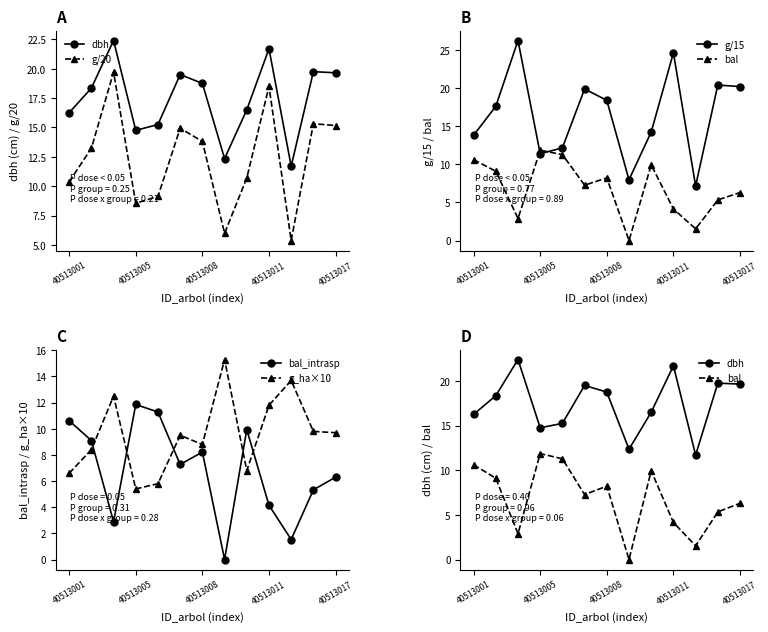

How many lines are shown in the chart?

6